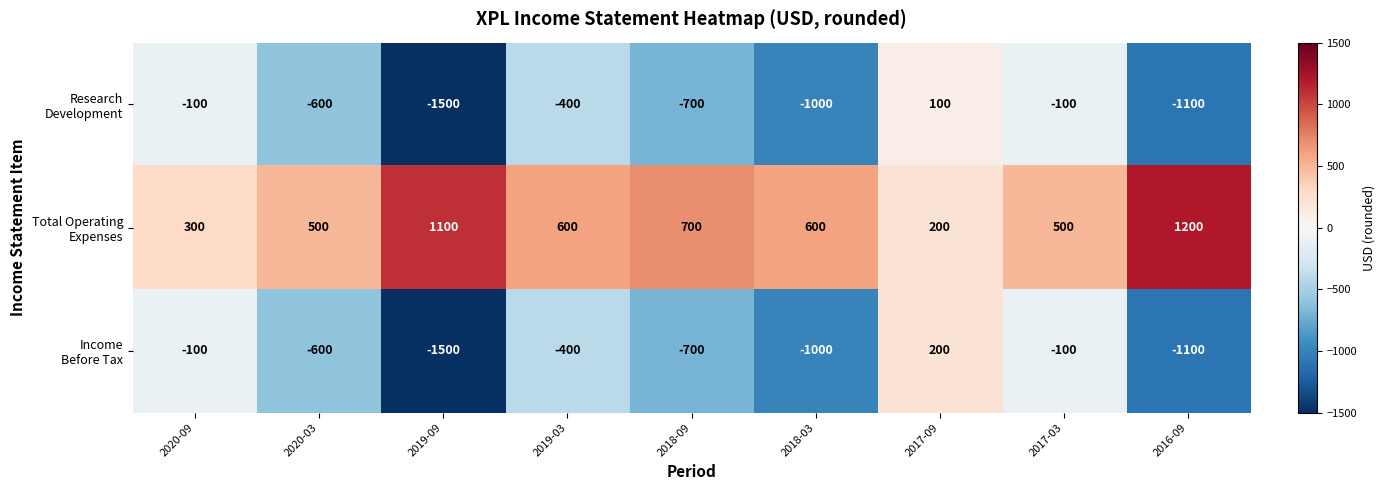

At which category does the chart reach its minimum across all series?

2019-09